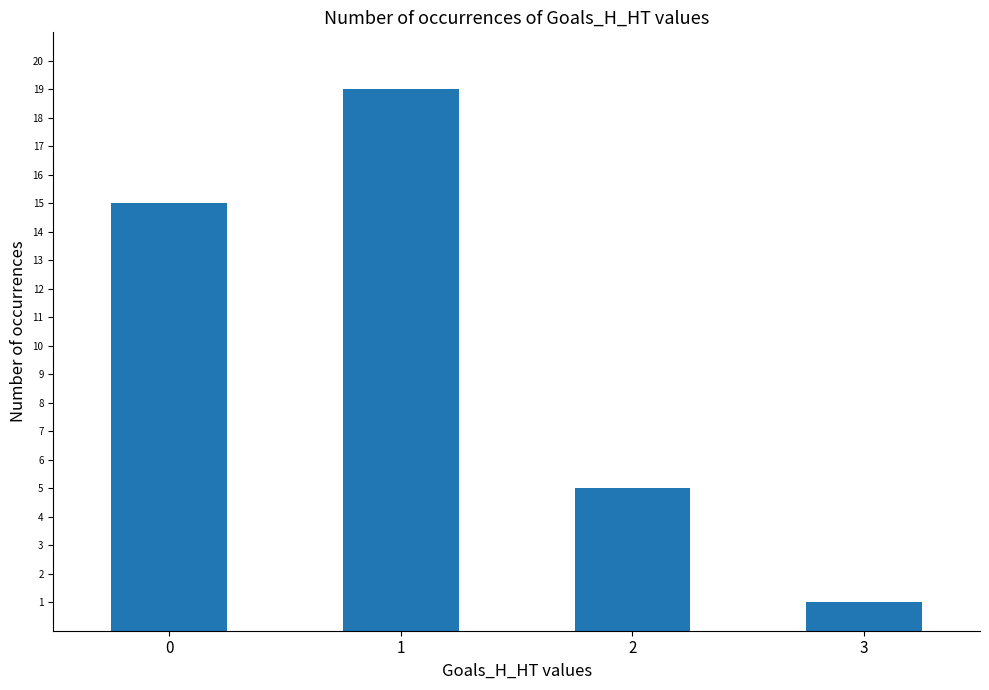

What is the greatest value displayed?

19